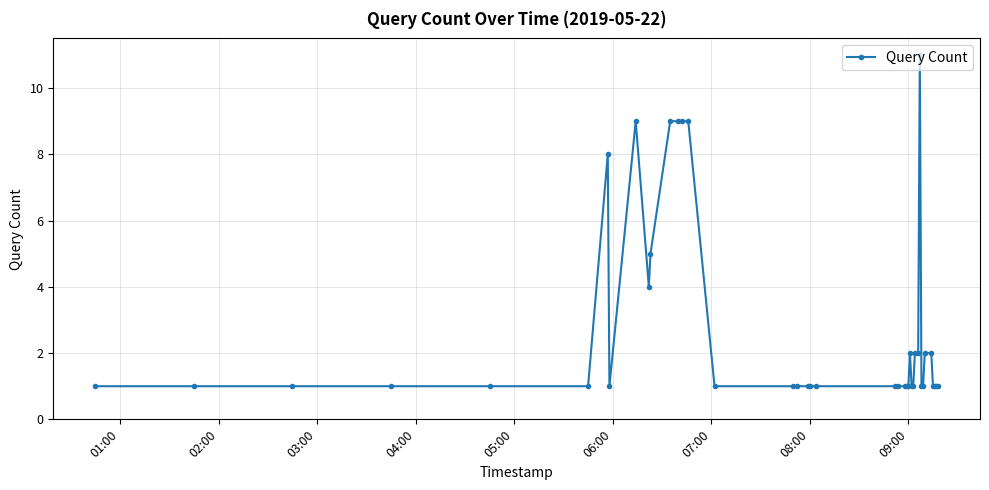

How many lines are shown in the chart?

1